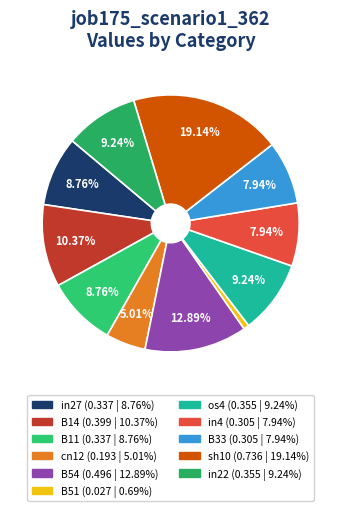

Which category has the biggest portion of the pie?

sh10